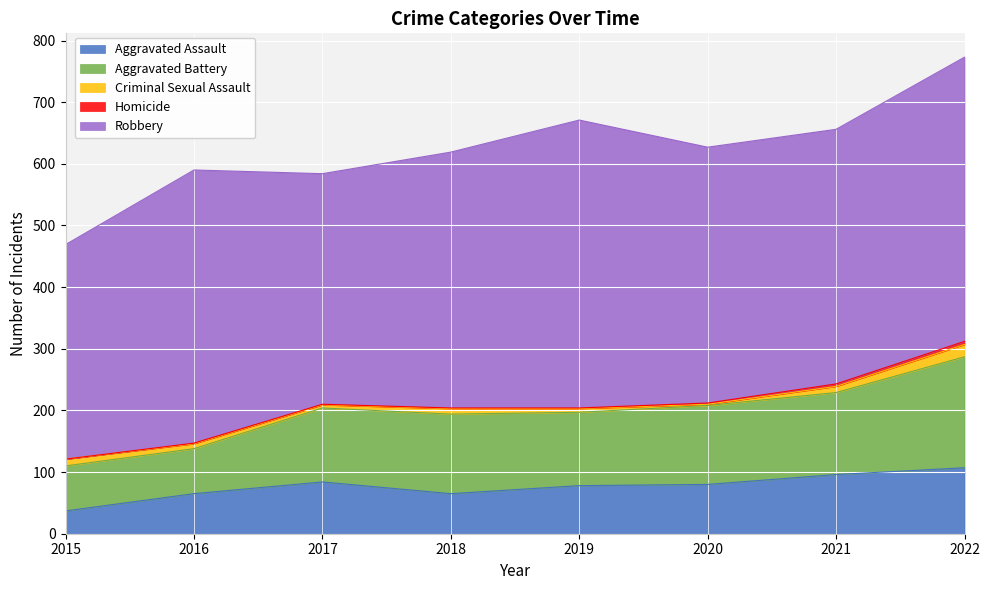

What is the highest value of the Robbery series?

467